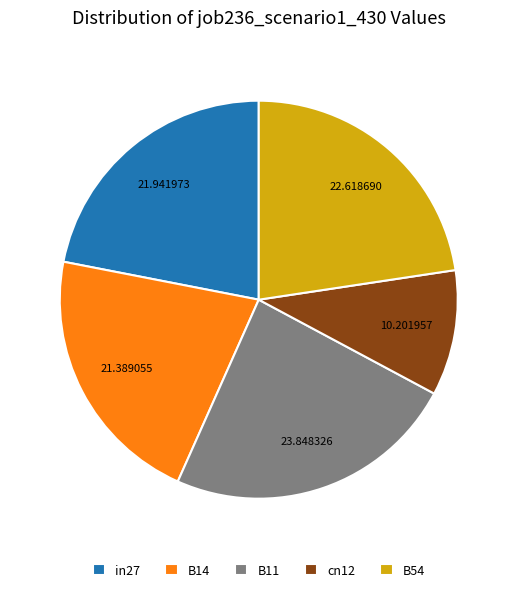

Is there any slice that represents more than half of the pie?

No